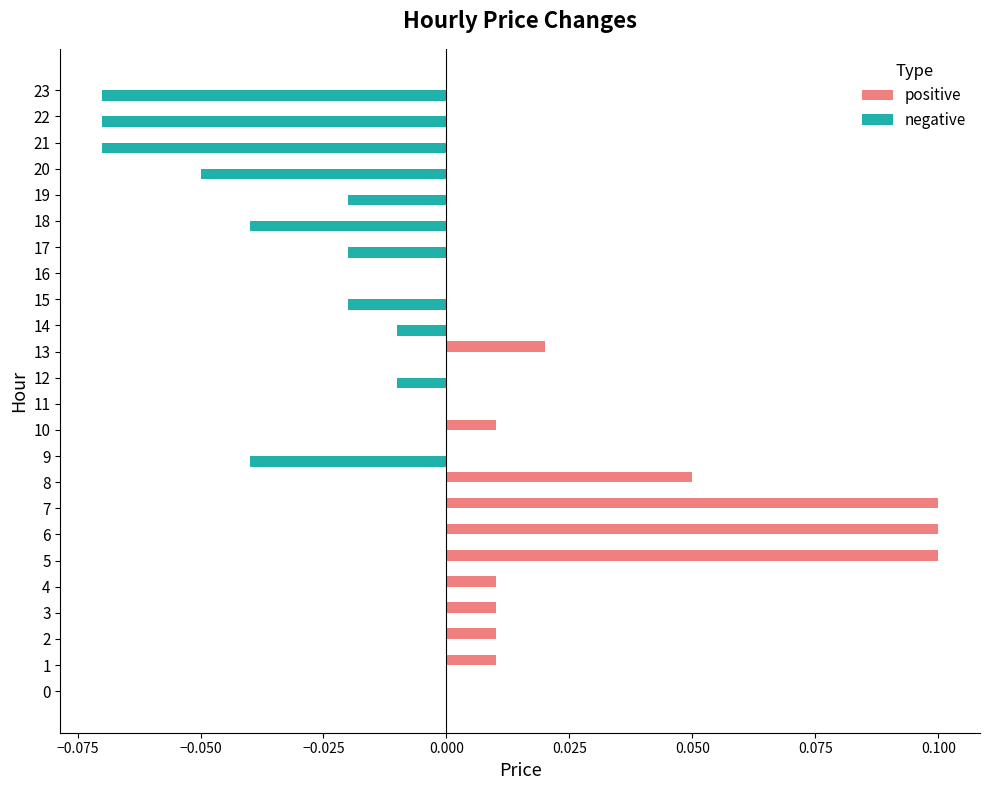

Which series changed the most between 4 and 23?

negative